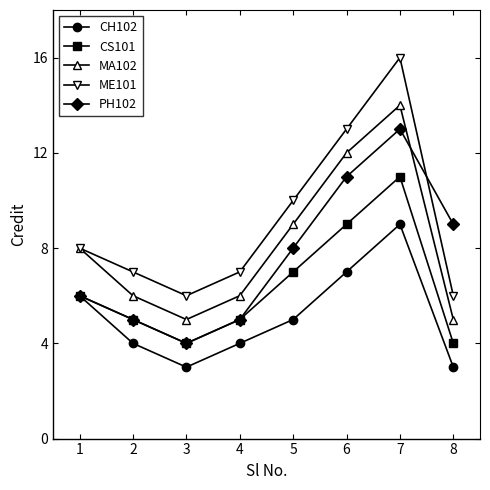

The PH102 series shows 5 at 2. True or false?

True